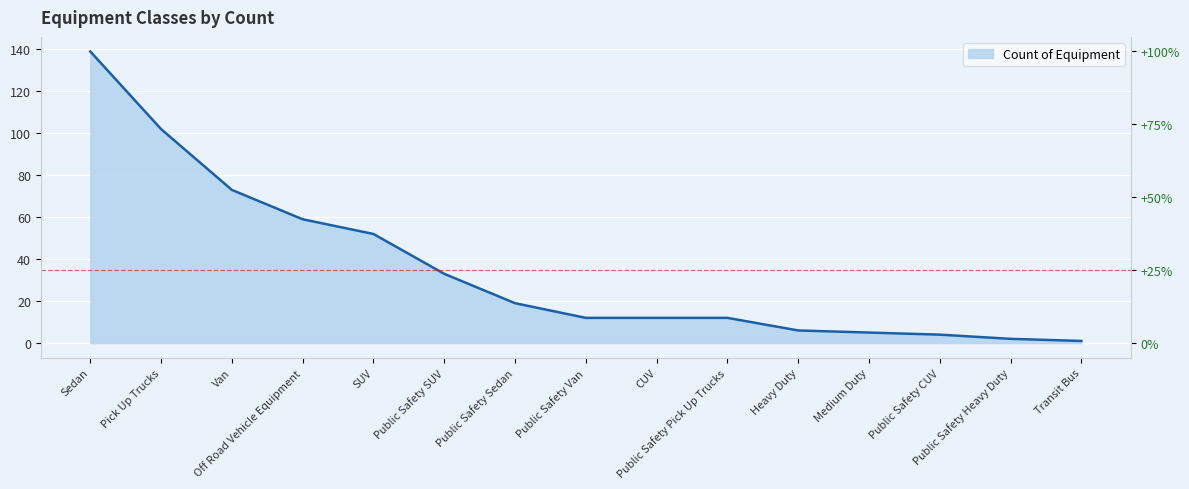

Reading left to right, what are all the values shown in this chart?

Sedan=139	Pick Up Trucks=102	Van=73	Off Road Vehicle Equipment=59	SUV=52	Public Safety SUV=33	Public Safety Sedan=19	Public Safety Van=12	CUV=12	Public Safety Pick Up Trucks=12	Heavy Duty=6	Medium Duty=5	Public Safety CUV=4	Public Safety Heavy Duty=2	Transit Bus=1